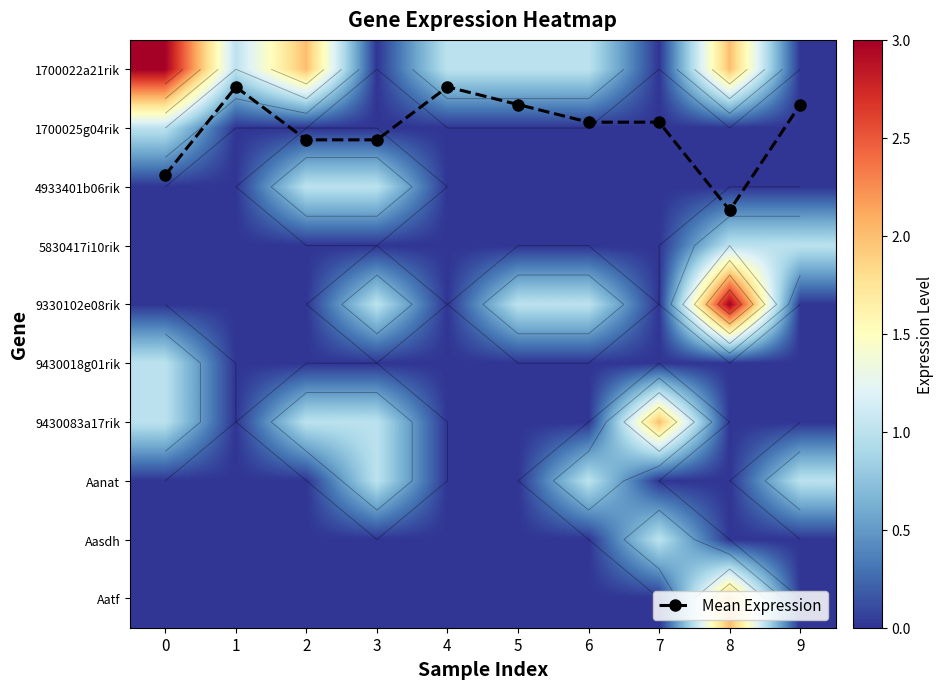

Count the number of data series in this chart.

11